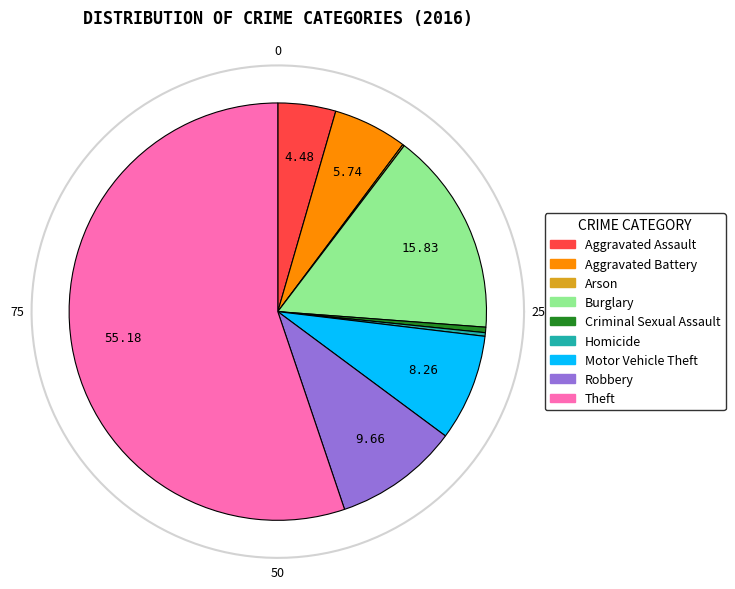

Which category has the biggest portion of the pie?

Theft